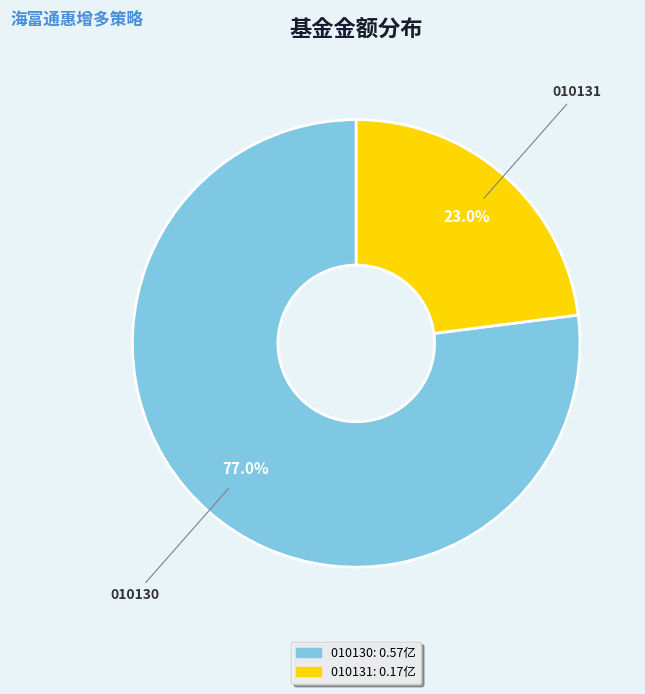

Is there any slice that represents more than half of the pie?

Yes